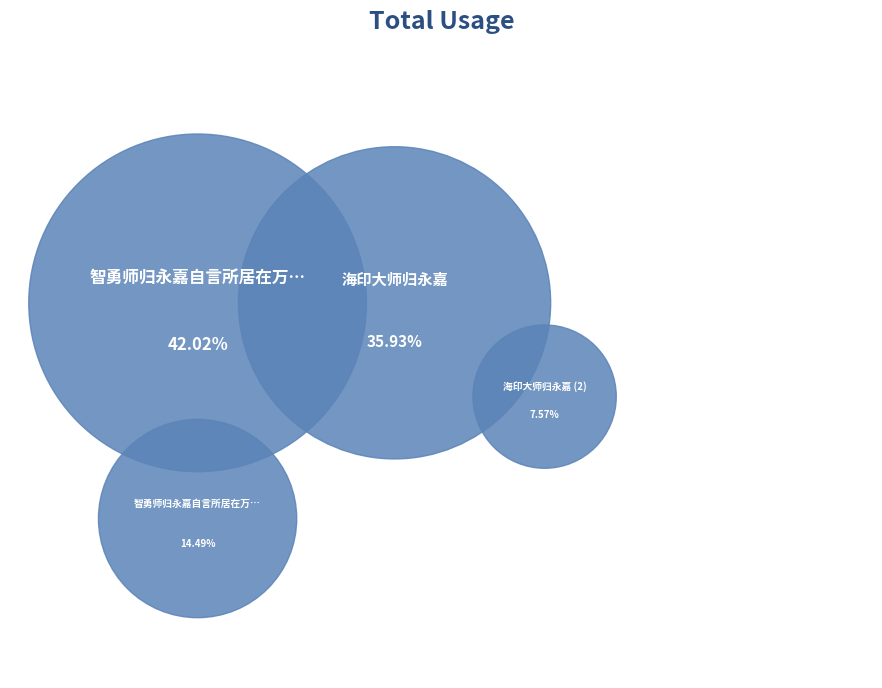

Count the number of slices in the pie.

4